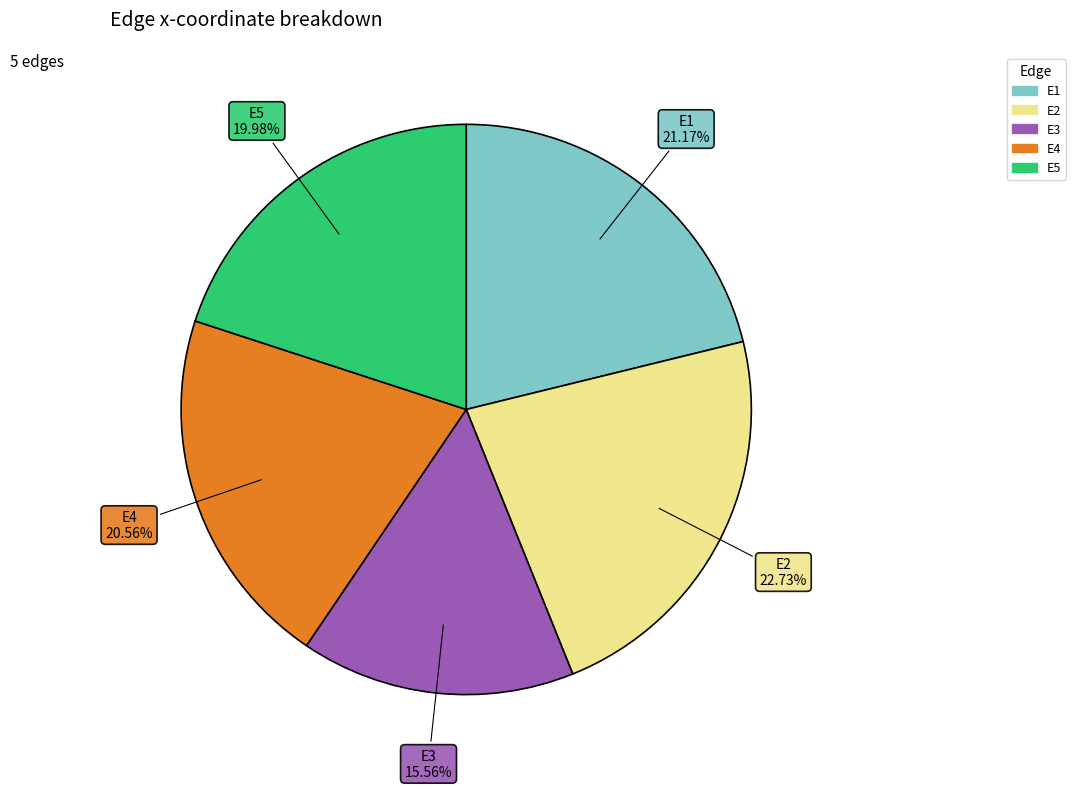

To the nearest percent, what is the combined percentage of E2 and E5?

43%